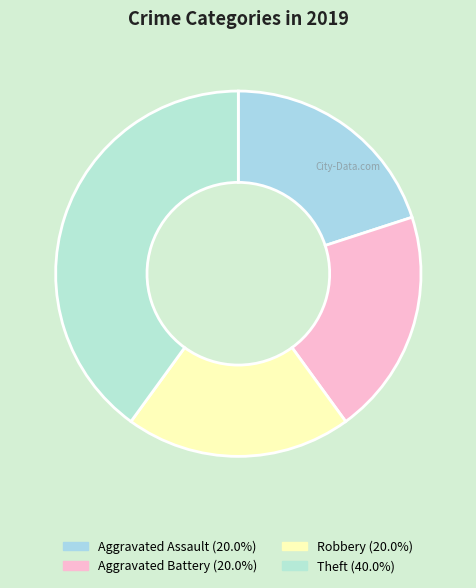

To the nearest percent, what is the combined percentage of Theft and Robbery?

60%